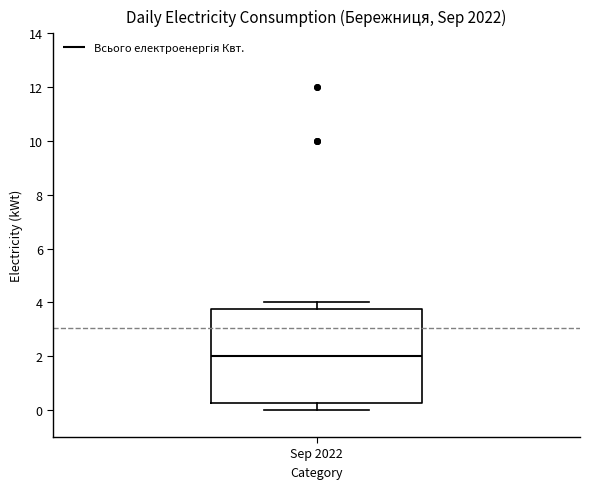

Where is the lower edge of the box for Sep 2022 on the y-axis? The values are not printed on the chart, so give them approximately, as read against the axis.

0.2